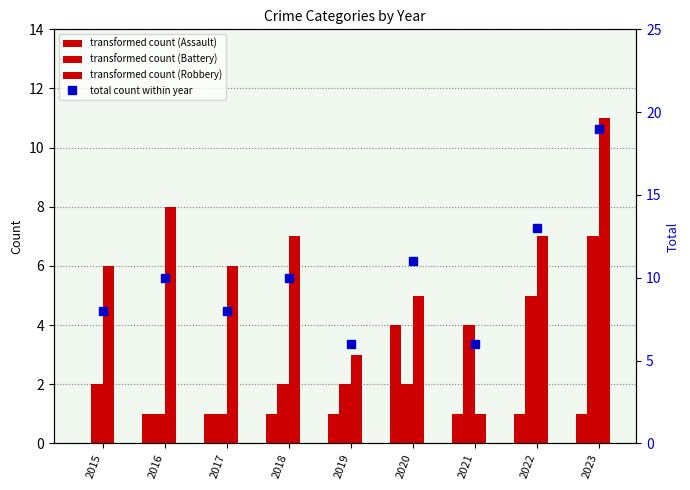

What is the difference between the highest and lowest values at 2023?

18